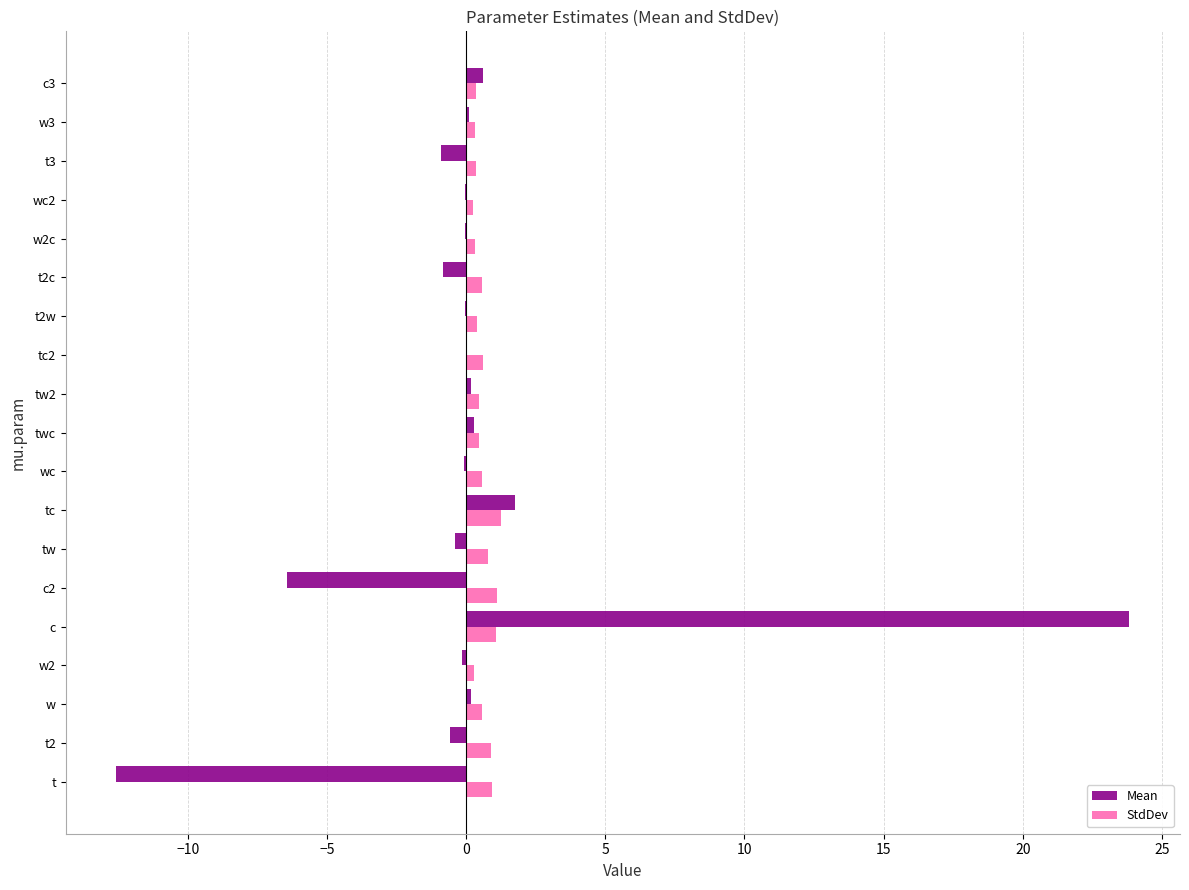

Which category has the highest value across all series?

c